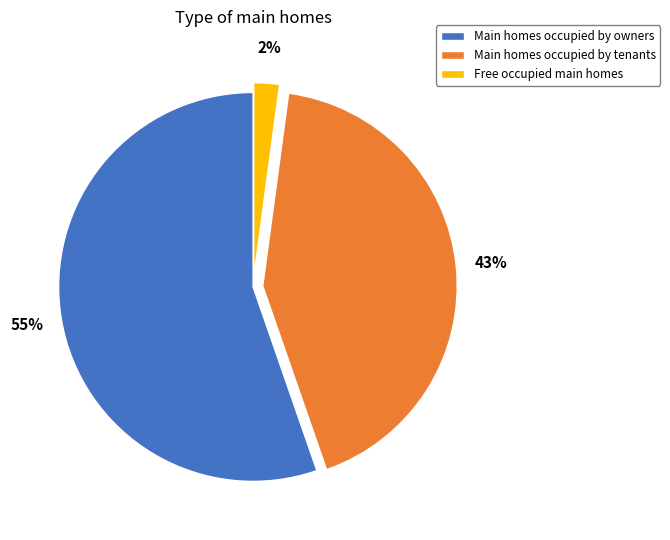

To the nearest percent, what is the difference between the largest and smallest slice percentages?

53%